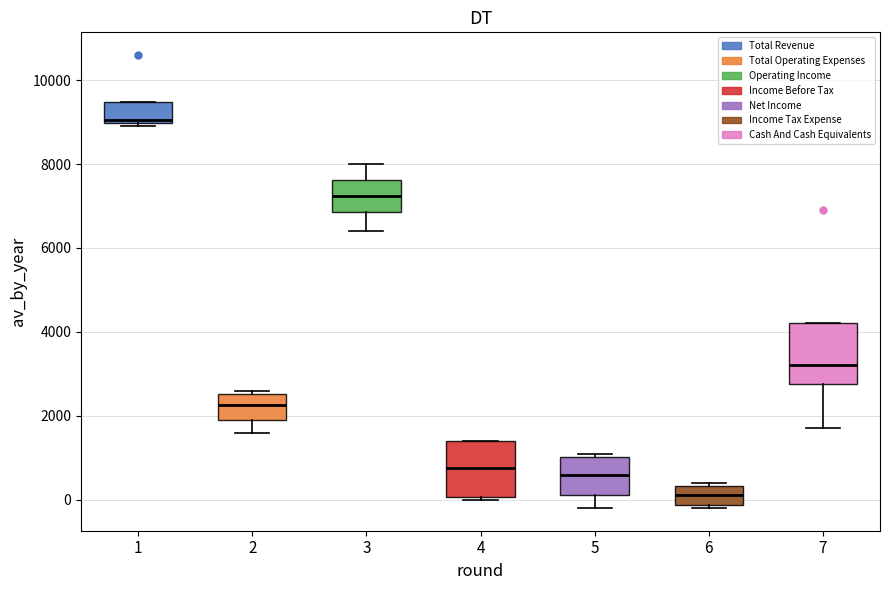

Reading left to right, read every box against the y-axis: the position of its median line, the range the box covers, and the ends of its whiskers. The values are not printed on the chart, so give them approximately, as read against the axis.

1: median 9000 (just above the box's lower edge), box 9000 to 9400, whiskers 9000 (just below the box's lower edge) to 9400
2: median 2200, box 2000 to 2600, whiskers 1600 to 2600 (just above the box's upper edge)
3: median 7200, box 6800 to 7600, whiskers 6400 to 8000
4: median 800, box 0 to 1400, whiskers 0 (just below the box's lower edge) to 1400
5: median 600, box 200 to 1000, whiskers -200 to 1200
6: median 200, box -200 to 400, whiskers -200 (just below the box's lower edge) to 400 (just above the box's upper edge)
7: median 3200, box 2800 to 4200, whiskers 1800 to 4200